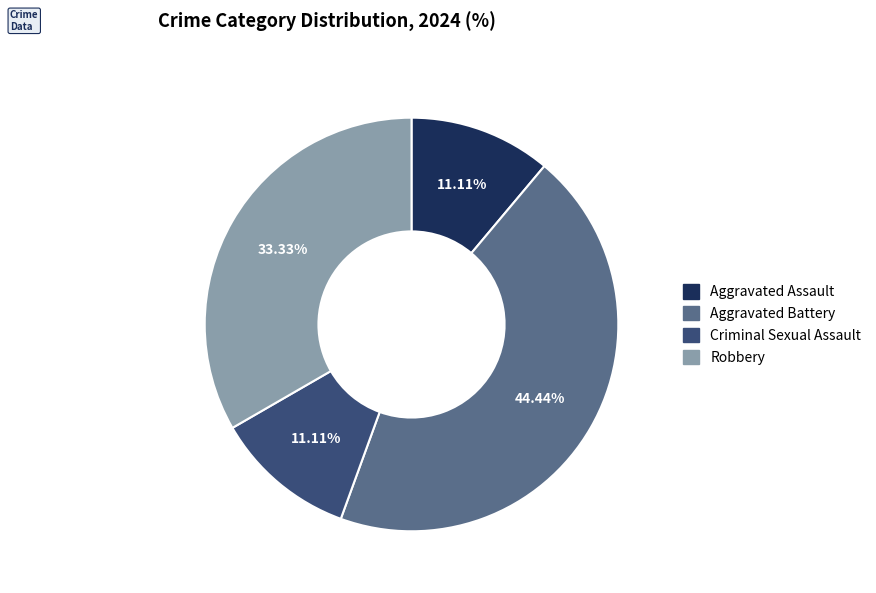

Between Aggravated Assault and Aggravated Battery, which is larger?

Aggravated Battery